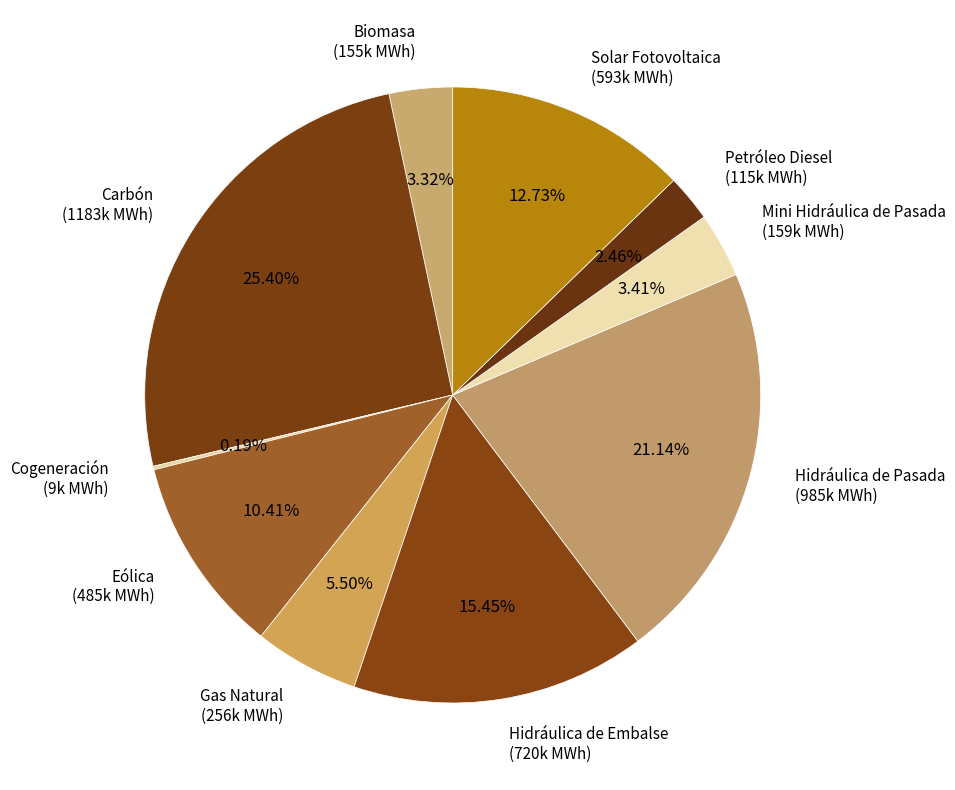

Is Hidráulica de Pasada the majority of the pie?

No